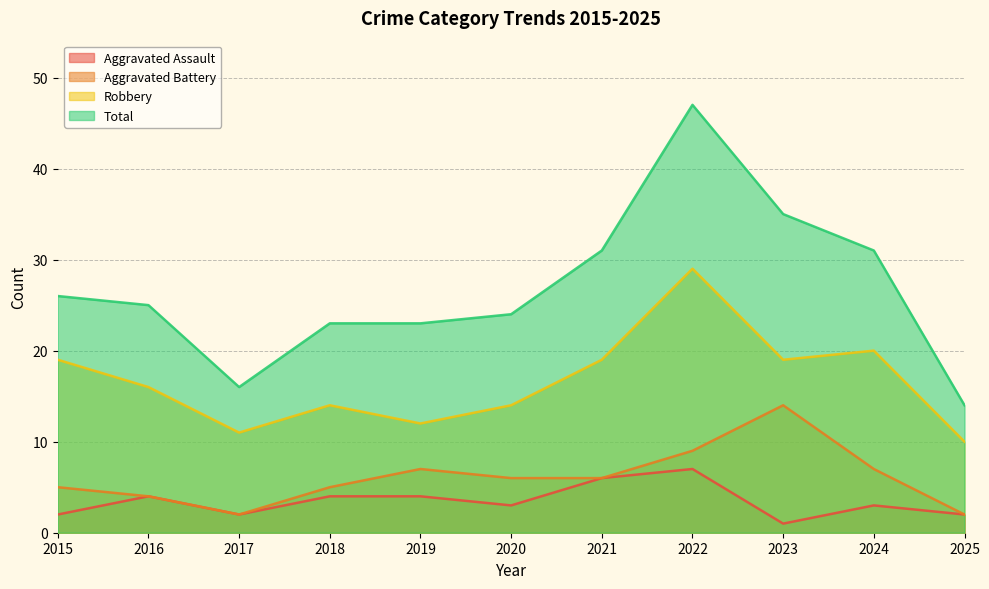

Is the value of Aggravated Battery at 2018 greater than the value of Aggravated Assault at 2024?

Yes